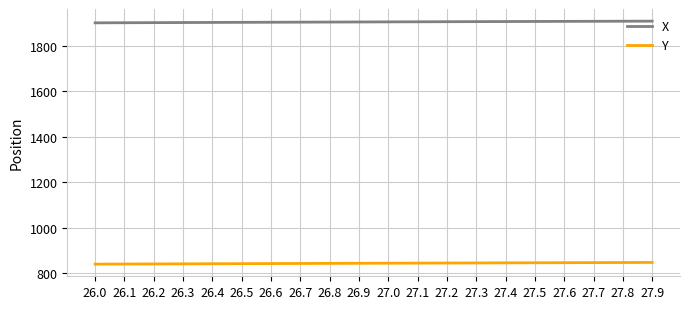

At how many categories does at least one series exceed 1034?

20